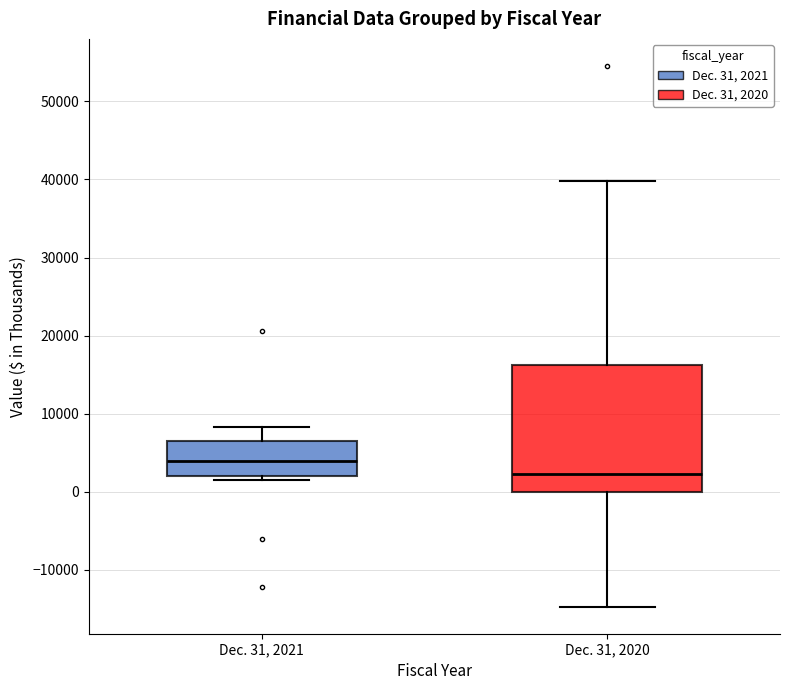

Reading left to right, transcribe this box plot: for each box, give where its median line is, the range the box spans, and where its two whiskers end, as read against the y-axis. The values are not printed on the chart, so give them approximately, as read against the axis.

Dec. 31, 2021: median 4000, box 2000 to 7000, whiskers 2000 (just below the box's lower edge) to 8000
Dec. 31, 2020: median 2000, box 0 to 16000, whiskers -15000 to 40000